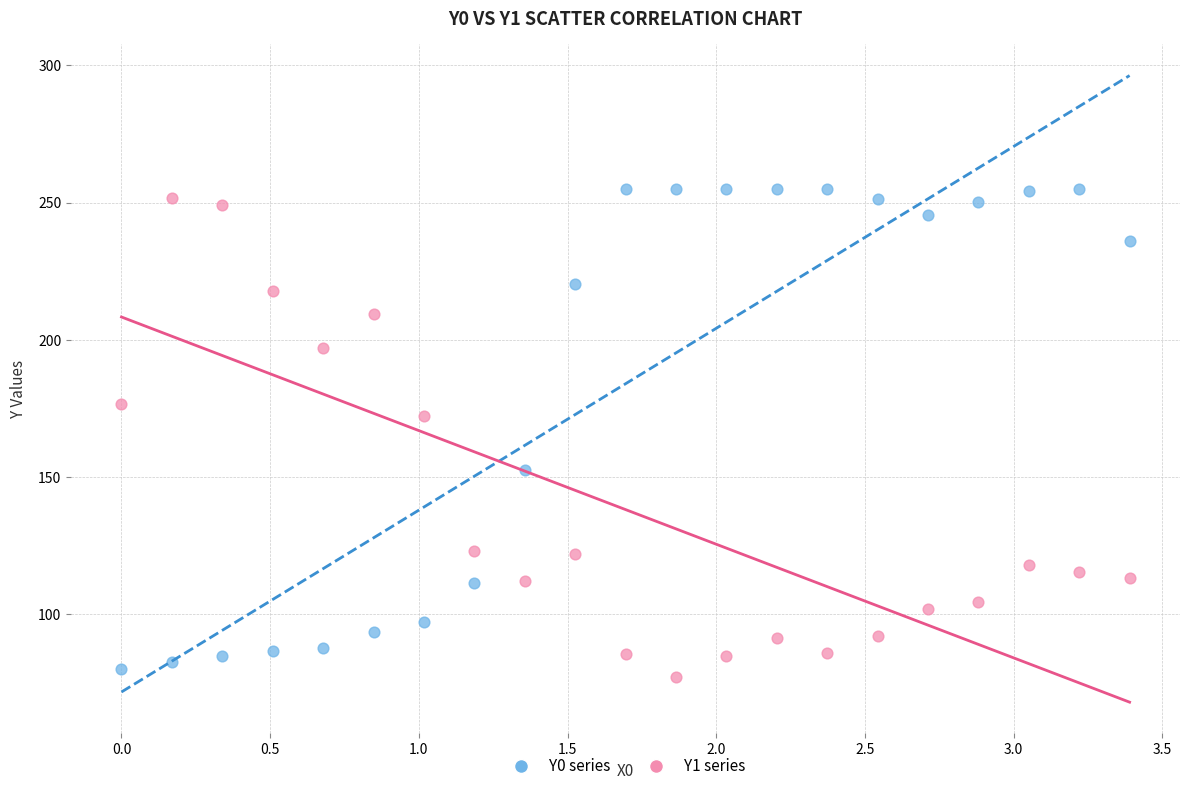

What is the X range (max minus min) for the scatter plot?

3.4